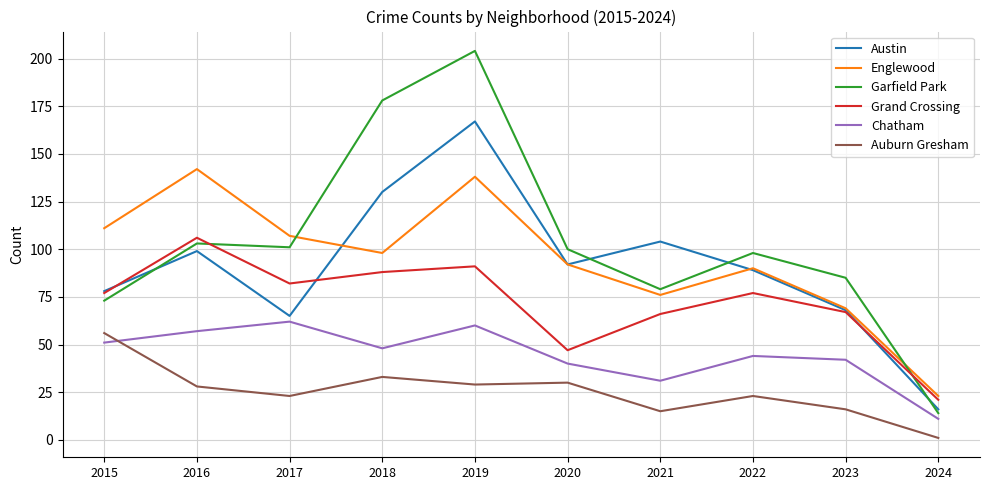

At which category does Englewood reach its first local peak?

2016